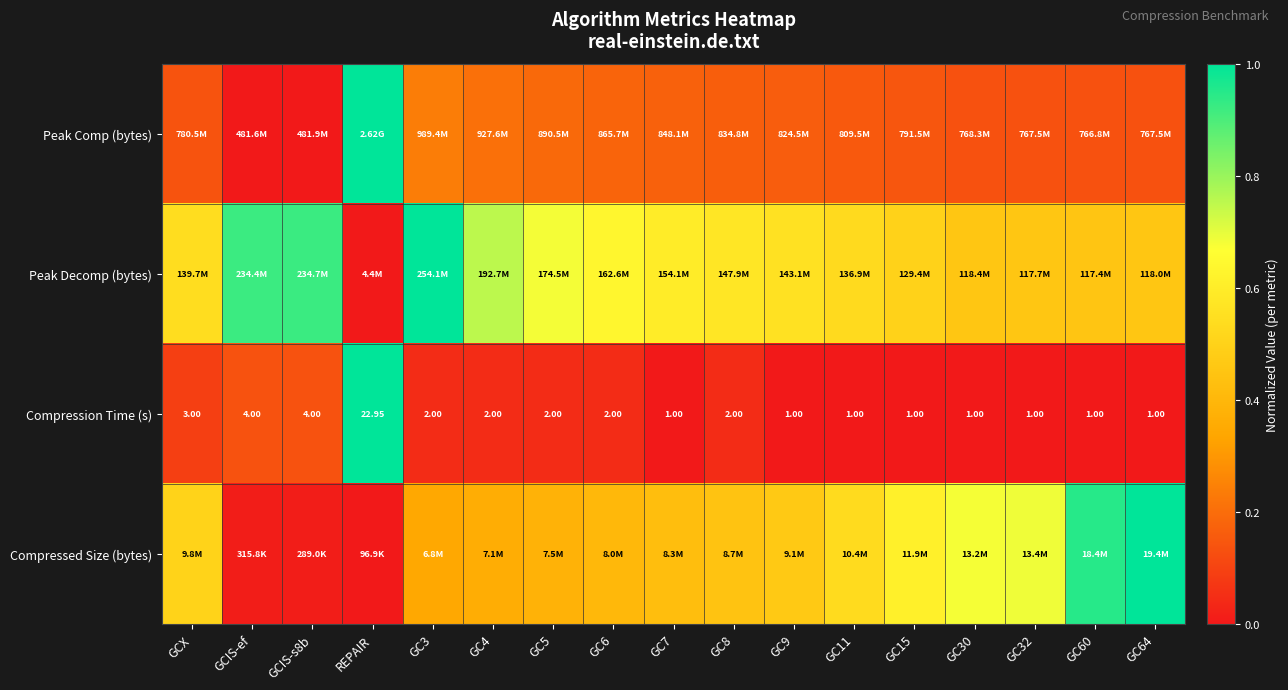

Which has a higher value, GC30 or GC11?

GC11